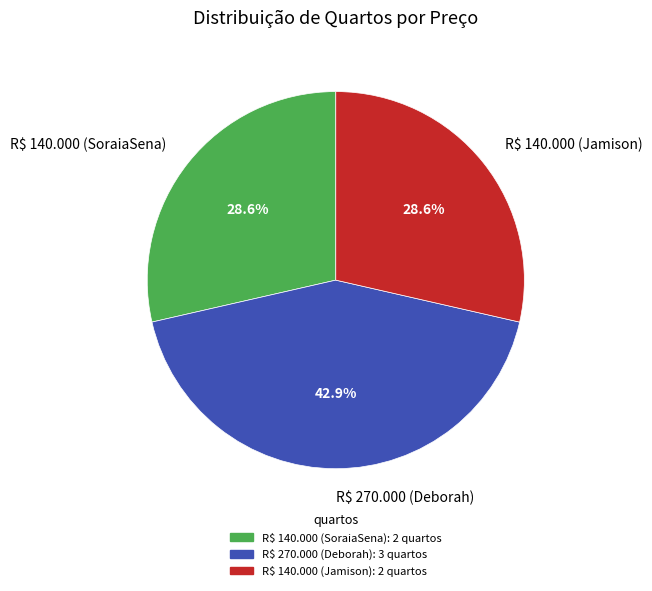

To the nearest percent, what is the average slice percentage?

33%